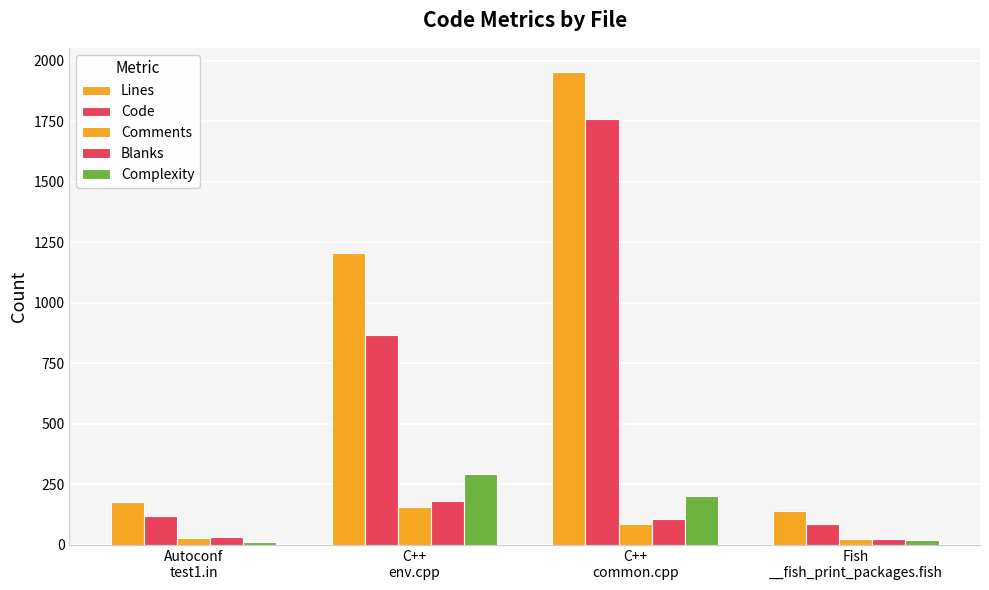

How many bars are there in total?

20